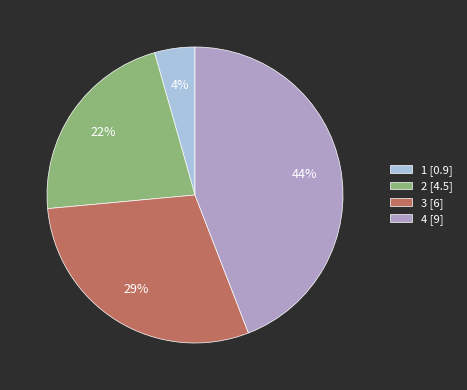

Does any single category account for the majority?

No